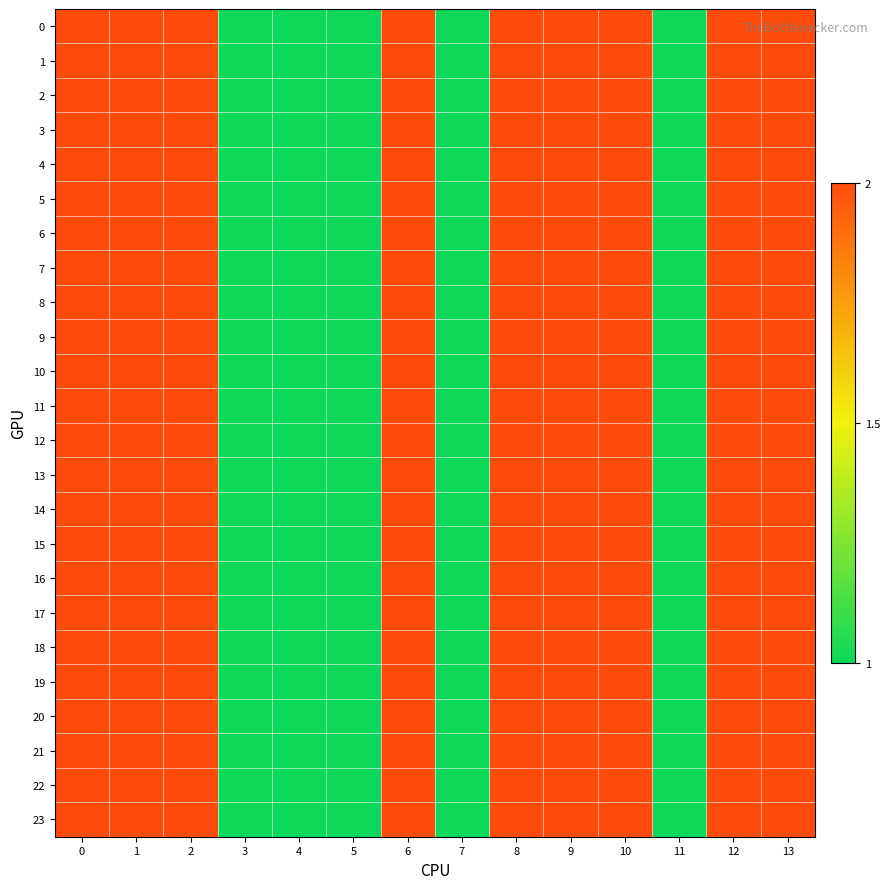

Between 4 and 7, which is larger?

4